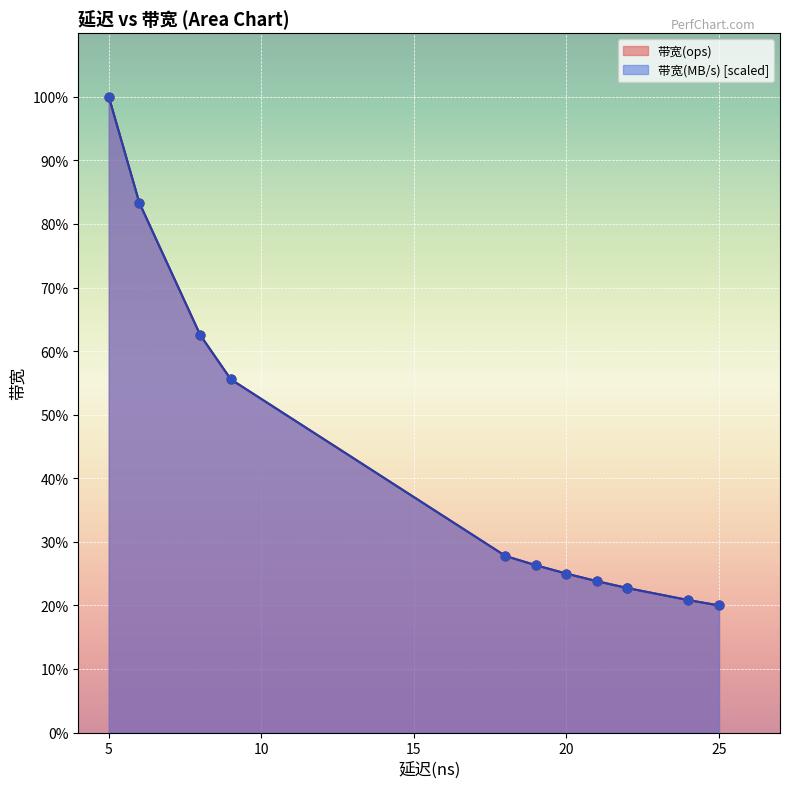

What are all the series names shown in the legend?

带宽(ops), 带宽(MB/s)